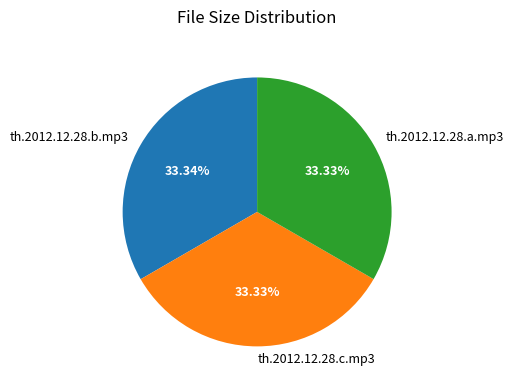

How much of the chart is everything except th.2012.12.28.a.mp3?

66.7%